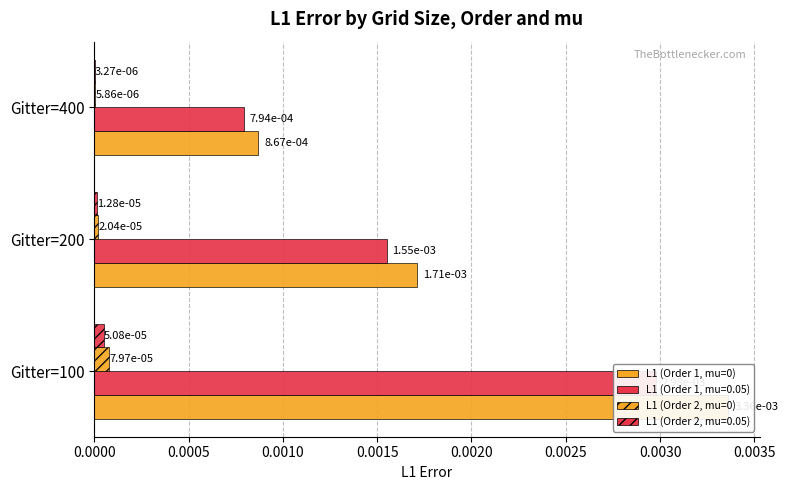

Does the chart contain any negative values?

No